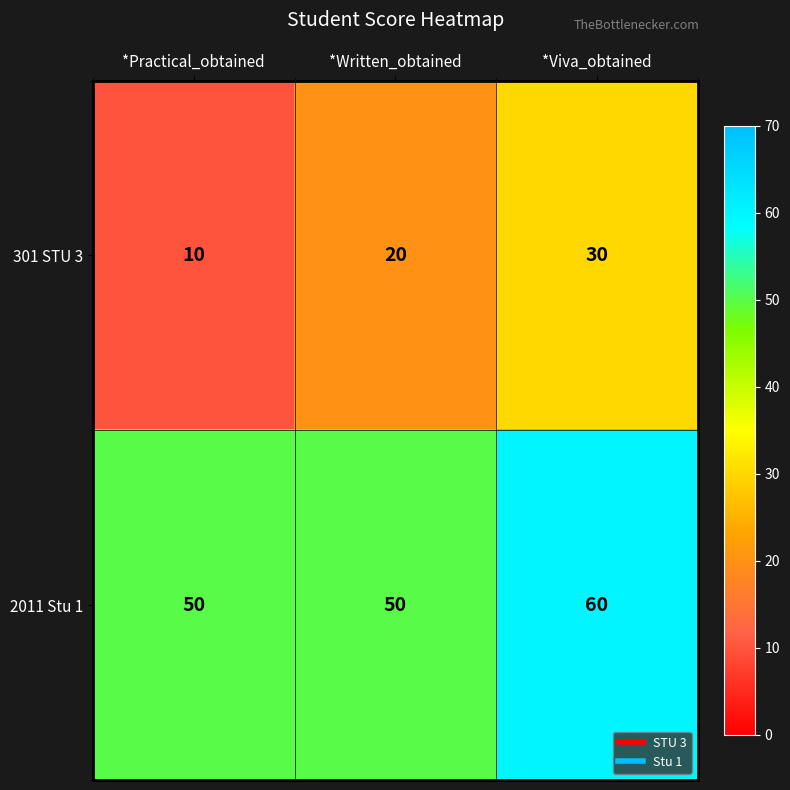

What is the sum of all 301 STU 3 values?

60